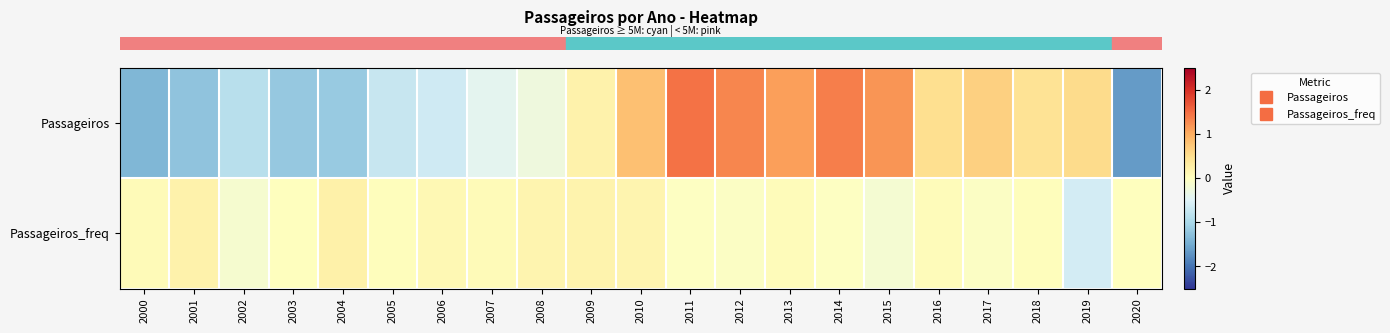

What is the total value across all series at 2005?

-0.7